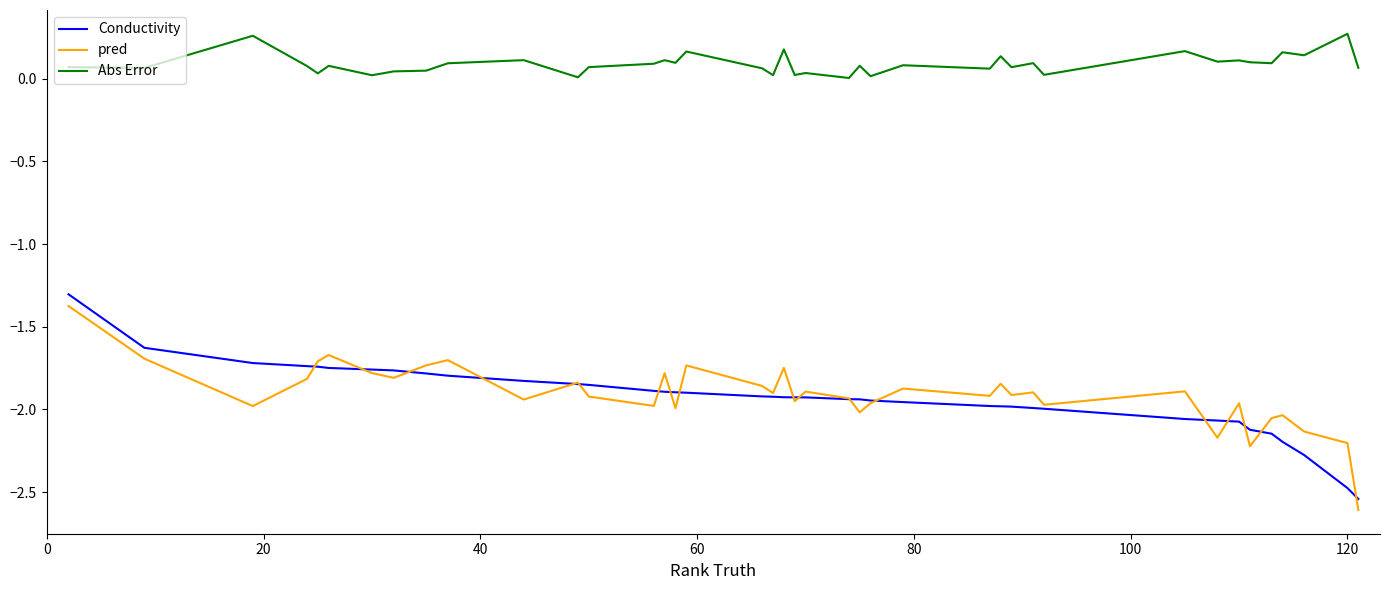

Which series has the largest range (max minus min)?

Conductivity